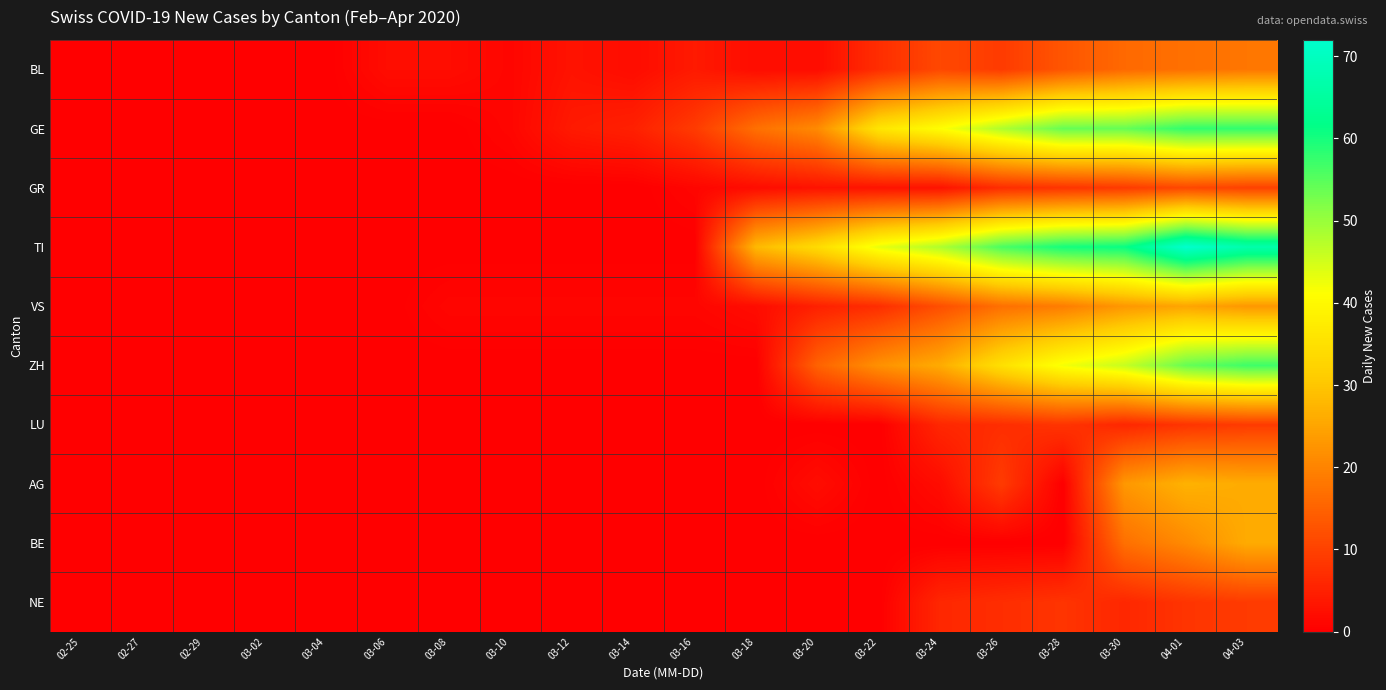

Reading right to left, extract all data points from this chart.

BL: 04-03=18	04-01=17	03-30=16	03-28=13	03-26=9	03-24=11	03-22=7	03-20=2	03-18=2	03-16=4	03-14=2	03-12=3	03-10=1	03-08=2	03-06=2	03-04=0	03-02=0	02-29=0	02-27=0	02-25=0
GE: 04-03=58	04-01=58	03-30=54	03-28=54	03-26=48	03-24=41	03-22=36	03-20=21	03-18=17	03-16=9	03-14=5	03-12=4	03-10=1	03-08=0	03-06=0	03-04=0	03-02=0	02-29=0	02-27=0	02-25=0
GR: 04-03=10	04-01=11	03-30=9	03-28=8	03-26=7	03-24=3	03-22=3	03-20=3	03-18=2	03-16=1	03-14=0	03-12=0	03-10=0	03-08=0	03-06=0	03-04=0	03-02=0	02-29=0	02-27=0	02-25=0
TI: 04-03=67	04-01=72	03-30=61	03-28=60	03-26=56	03-24=48	03-22=43	03-20=34	03-18=28	03-16=0	03-14=0	03-12=0	03-10=0	03-08=0	03-06=0	03-04=0	03-02=0	02-29=0	02-27=0	02-25=0
VS: 04-03=23	04-01=25	03-30=23	03-28=19	03-26=17	03-24=12	03-22=7	03-20=5	03-18=2	03-16=1	03-14=1	03-12=1	03-10=1	03-08=1	03-06=0	03-04=0	03-02=0	02-29=0	02-27=0	02-25=0
ZH: 04-03=57	04-01=54	03-30=46	03-28=42	03-26=35	03-24=26	03-22=22	03-20=15	03-18=0	03-16=0	03-14=0	03-12=0	03-10=0	03-08=0	03-06=0	03-04=0	03-02=0	02-29=0	02-27=0	02-25=0
LU: 04-03=9	04-01=8	03-30=6	03-28=8	03-26=7	03-24=6	03-22=0	03-20=0	03-18=0	03-16=0	03-14=0	03-12=0	03-10=0	03-08=0	03-06=0	03-04=0	03-02=0	02-29=0	02-27=0	02-25=0
AG: 04-03=26	04-01=27	03-30=23	03-28=0	03-26=9	03-24=2	03-22=0	03-20=2	03-18=0	03-16=0	03-14=0	03-12=0	03-10=0	03-08=0	03-06=0	03-04=0	03-02=0	02-29=0	02-27=0	02-25=0
BE: 04-03=26	04-01=21	03-30=17	03-28=0	03-26=0	03-24=0	03-22=0	03-20=0	03-18=0	03-16=0	03-14=0	03-12=0	03-10=0	03-08=0	03-06=0	03-04=0	03-02=0	02-29=0	02-27=0	02-25=0
NE: 04-03=9	04-01=8	03-30=6	03-28=8	03-26=7	03-24=6	03-22=0	03-20=0	03-18=0	03-16=0	03-14=0	03-12=0	03-10=0	03-08=0	03-06=0	03-04=0	03-02=0	02-29=0	02-27=0	02-25=0